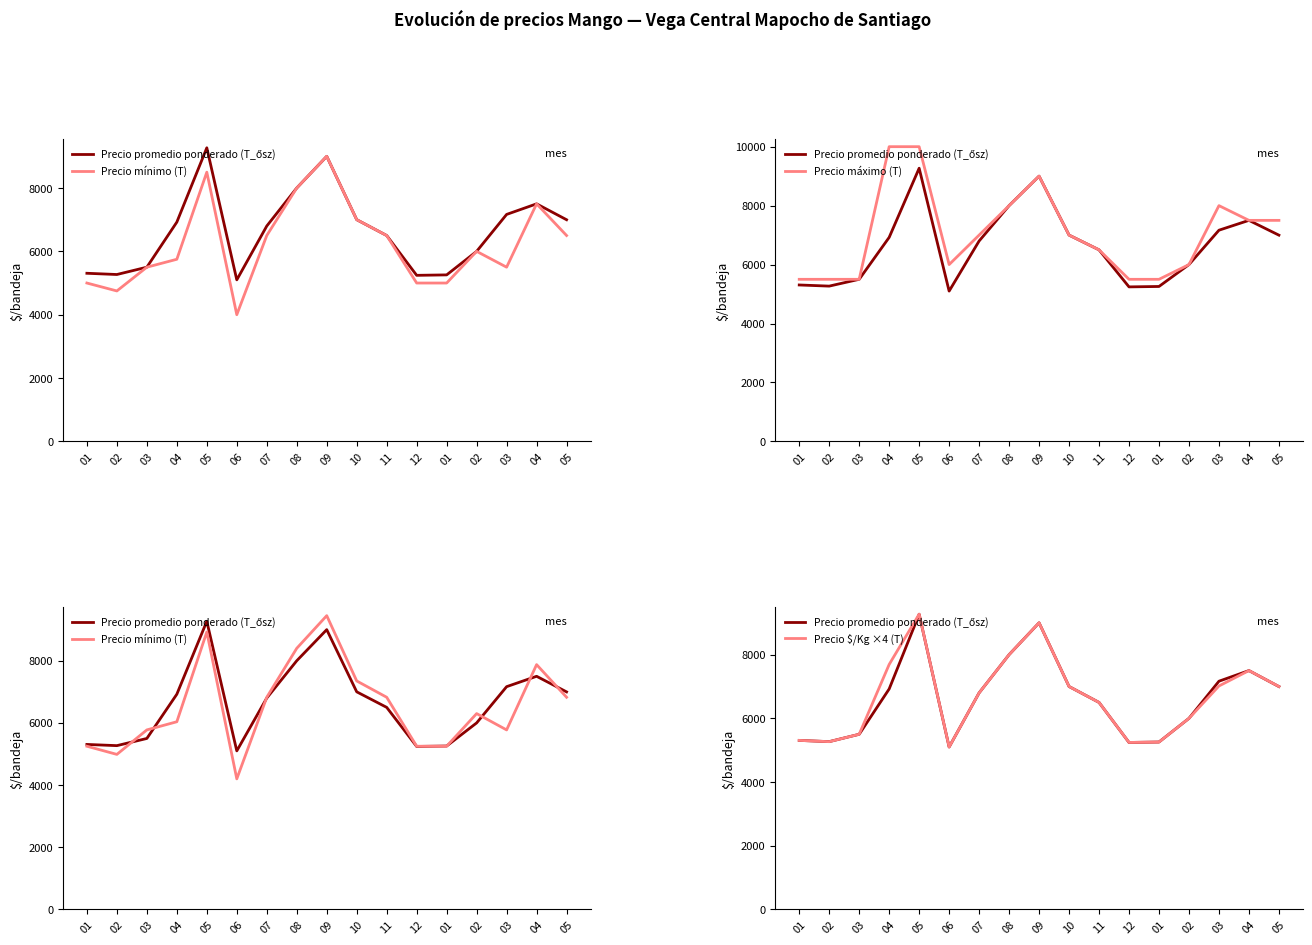

Reading right to left, list all the values displayed in this chart.

Precio promedio ponderado: 6998.0	7500.0	7166.0	6000.0	5257.0	5243.0	6500.0	7000.0	9000.0	8000.0	6800.0	5100.0	9269.0	6923.0	5500.0	5269.0	5308.0
Precio mínimo: 6500.0	7500.0	5500.0	6000.0	5000.0	5000.0	6500.0	7000.0	9000.0	8000.0	6500.0	4000.0	8500.0	5750.0	5500.0	4750.0	5000.0
Precio máximo: 7500.0	7500.0	8000.0	6000.0	5500.0	5500.0	6500.0	7000.0	9000.0	8000.0	7000.0	6000.0	10000.0	10000.0	5500.0	5500.0	5500.0
Precio mínimo ajustado: 6825.0	7875.0	5775.0	6300.0	5250.0	5250.0	6825.0	7350.0	9450.0	8400.0	6825.0	4200.0	8925.0	6037.5	5775.0	4987.5	5250.0
Precio $/Kg ×4: 7000.0	7500.0	7016.0	6000.0	5256.0	5244.0	6500.0	7000.0	9000.0	8000.0	6800.0	5100.0	9272.0	7692.0	5500.0	5268.0	5308.0